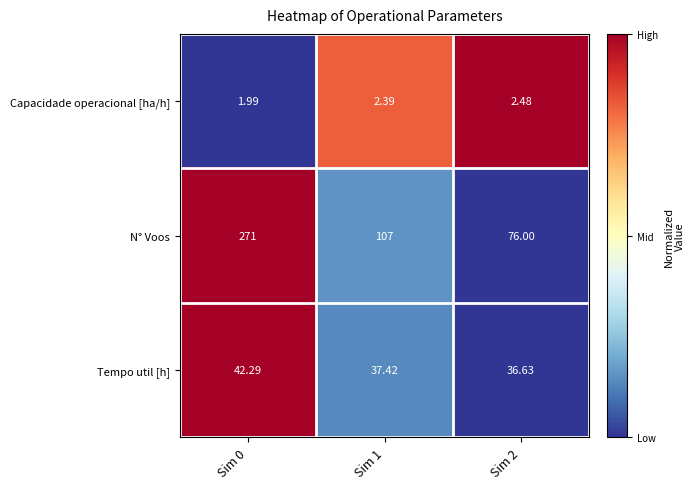

List the series in order of their peak value, lowest first.

Capacidade operacional [ha/h], Tempo util [h], N° Voos